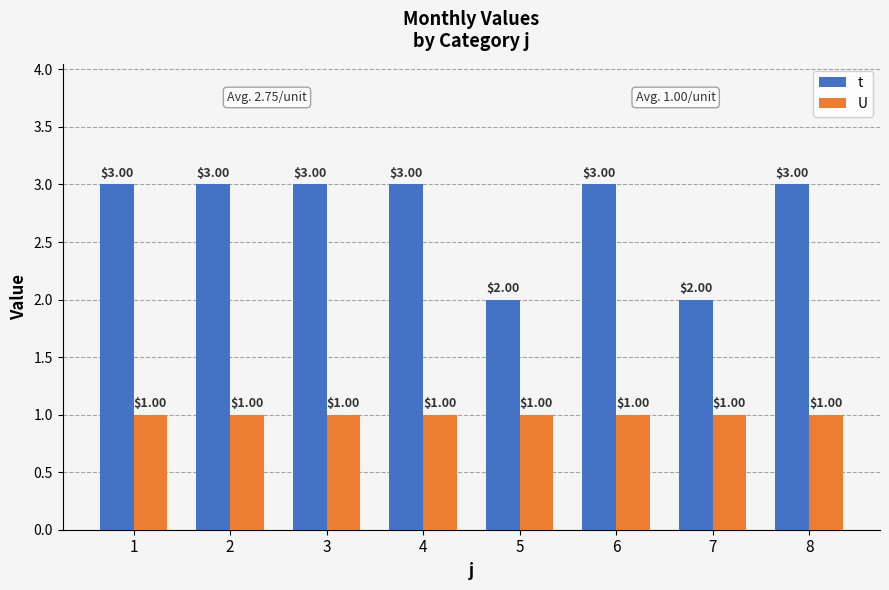

Rank the series by their maximum value, from lowest to highest.

U, t